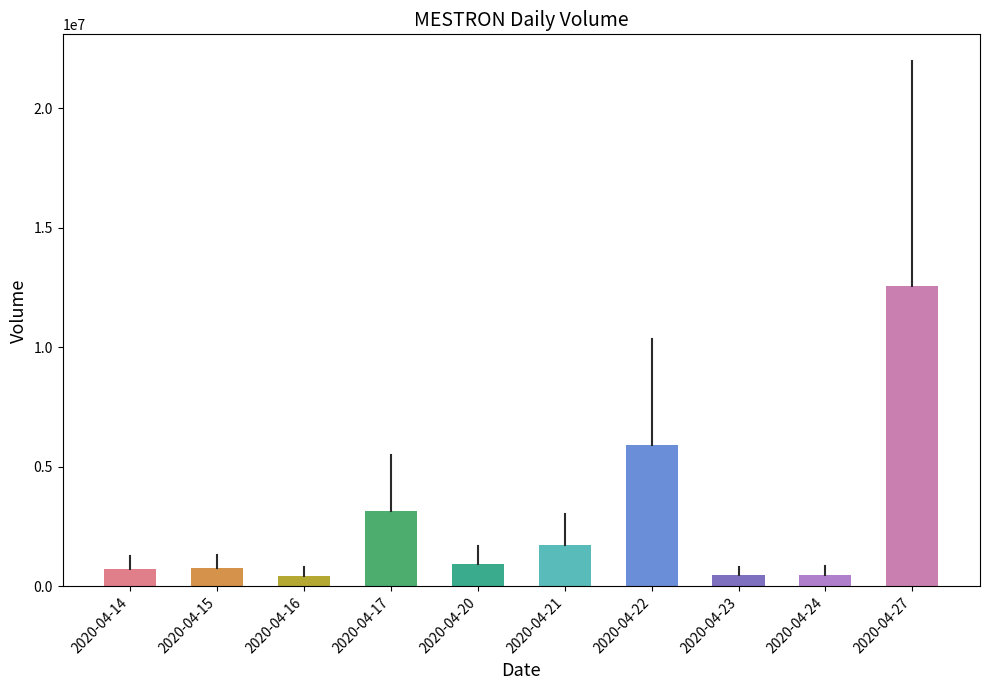

True or false: the data shows 727200 at 2020-04-14.

True